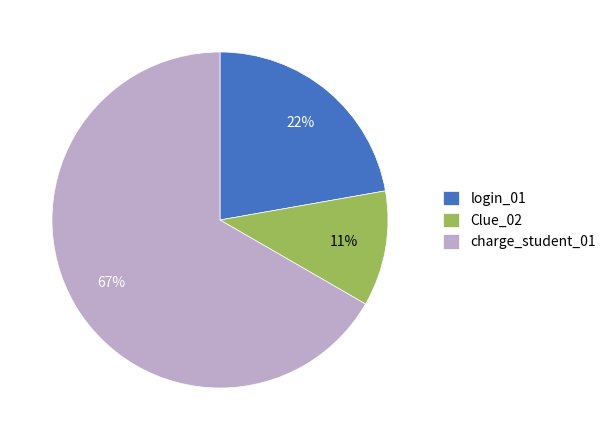

To the nearest percent, what portion does Clue_02 represent?

11%